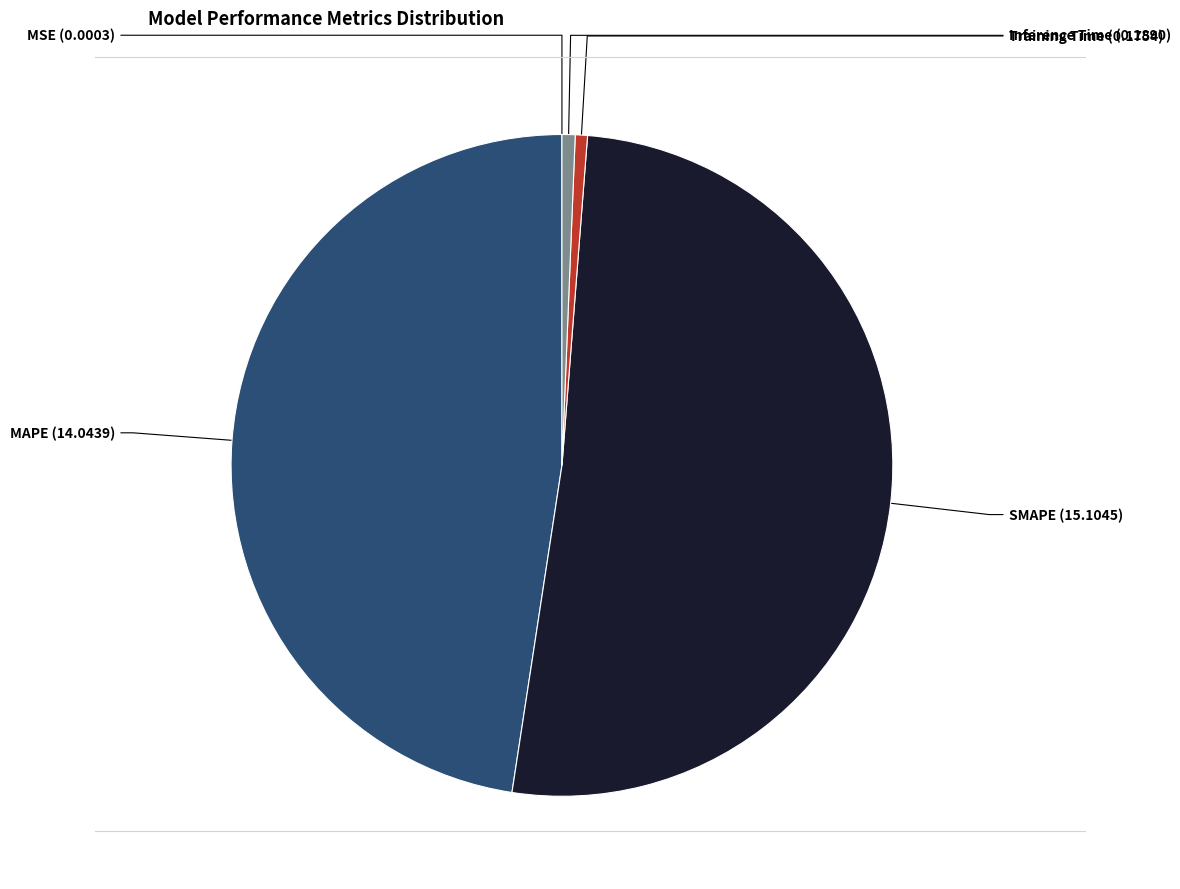

Does any single category account for the majority?

Yes